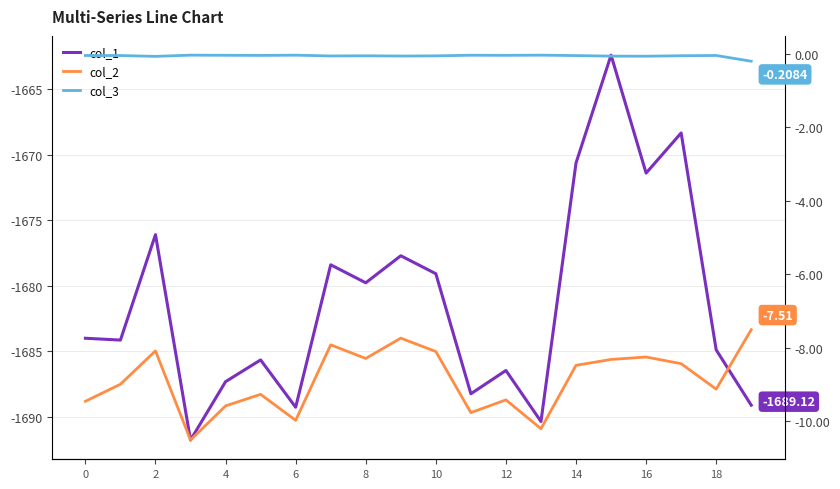

True or false: col_2 and col_3 intersect in this chart.

False